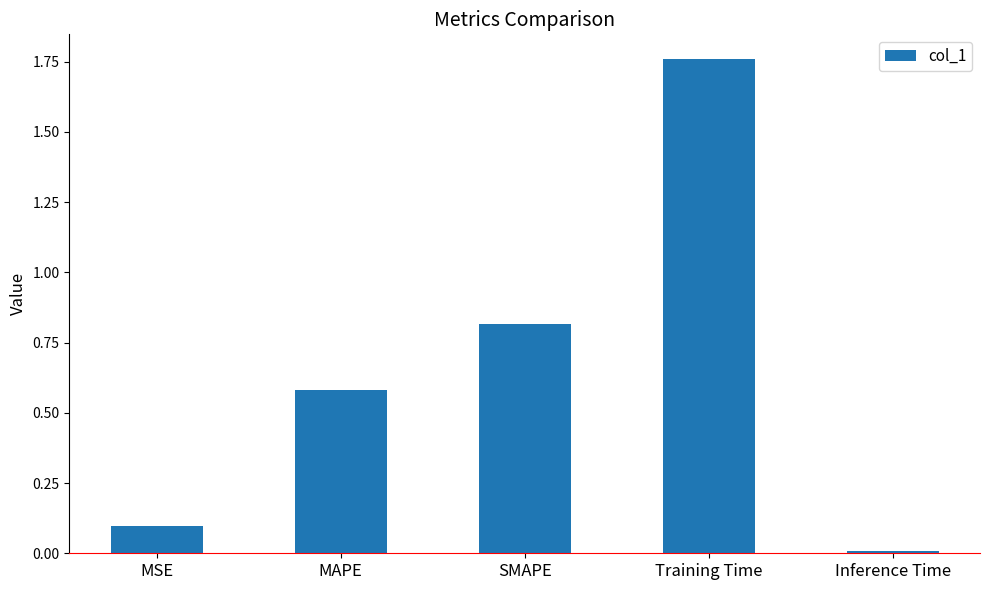

What is the label of the 2nd bar from the left?

MAPE